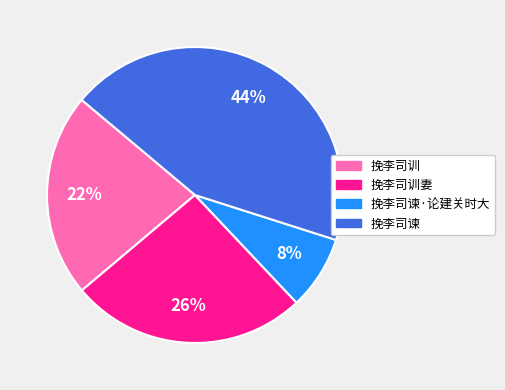

Is there any slice that represents more than half of the pie?

No